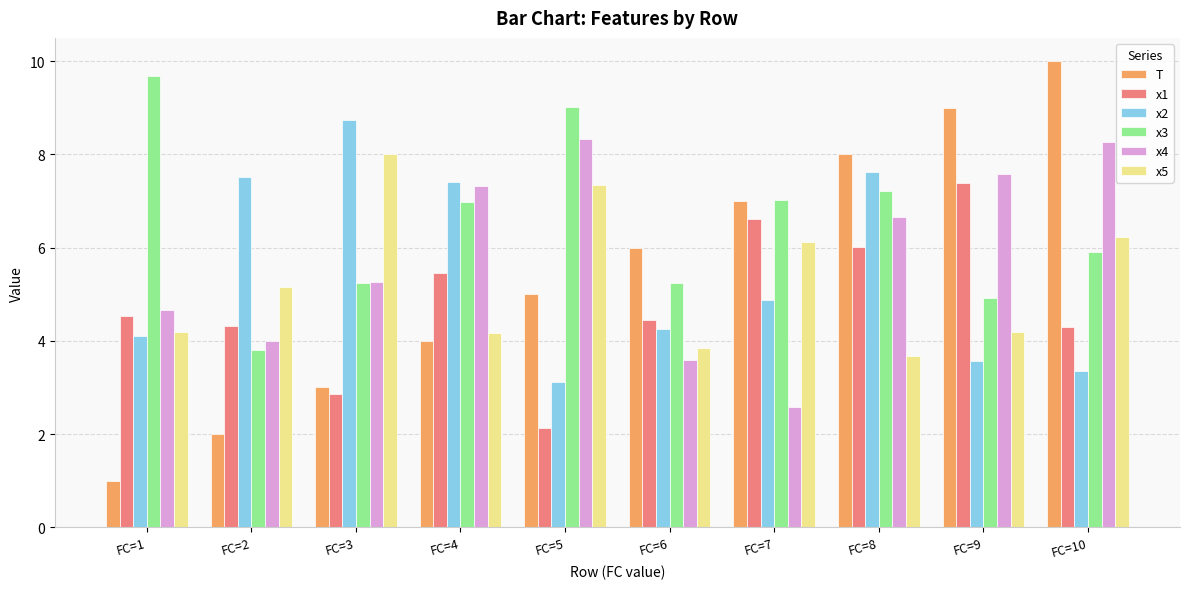

What is the difference between the maximum and minimum values in the x1 series?

5.3